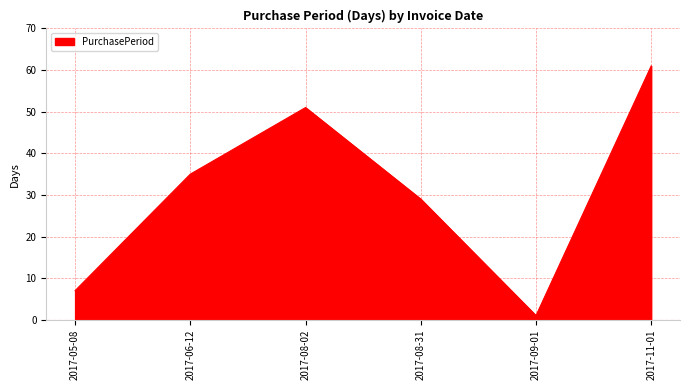

Reading left to right, extract all data points from this chart.

2017-05-08=7	2017-06-12=35	2017-08-02=51	2017-08-31=29	2017-09-01=1	2017-11-01=61